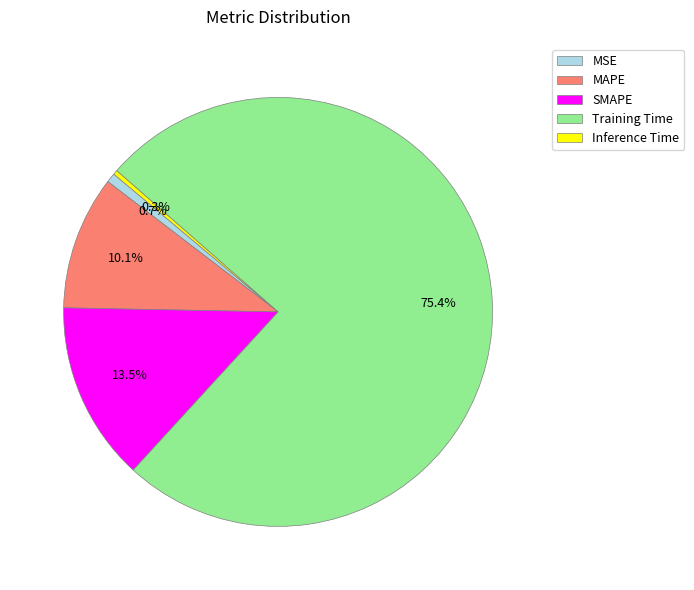

How many slices are in this pie chart?

5